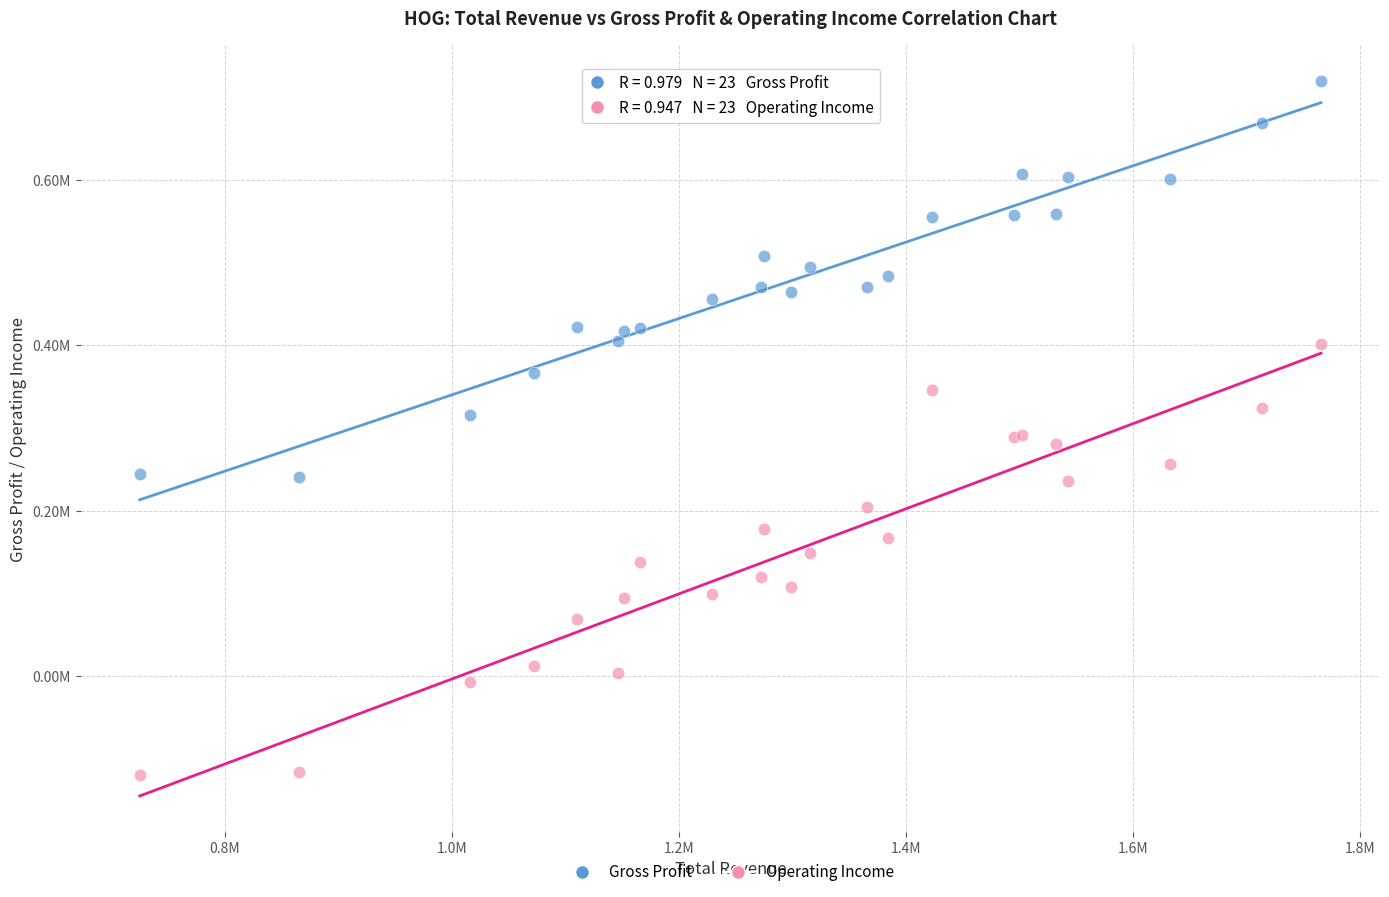

What are all the series names shown in the legend?

Gross Profit, Operating Income